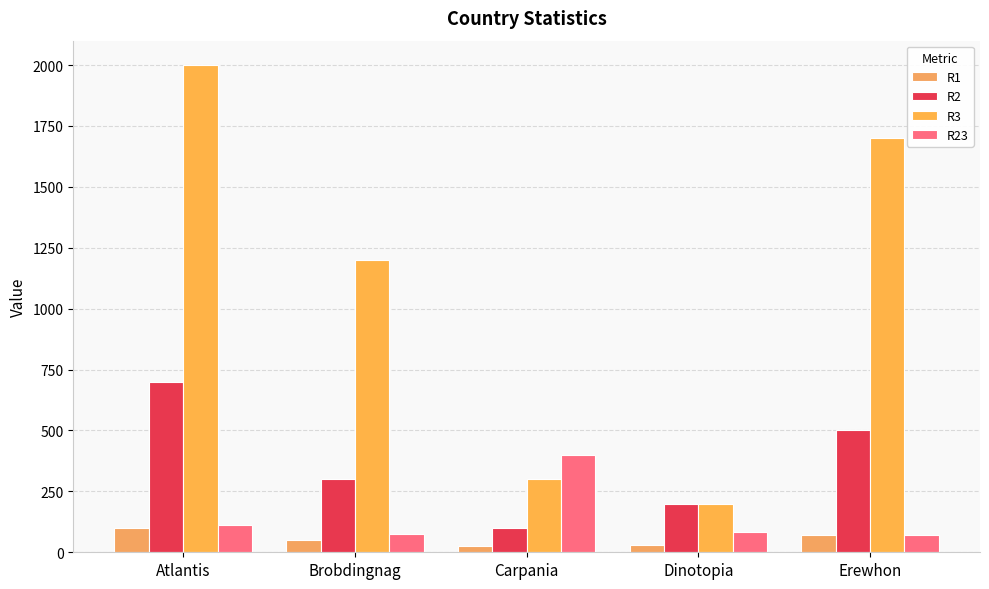

The R23 series shows 29 at Atlantis. True or false?

False